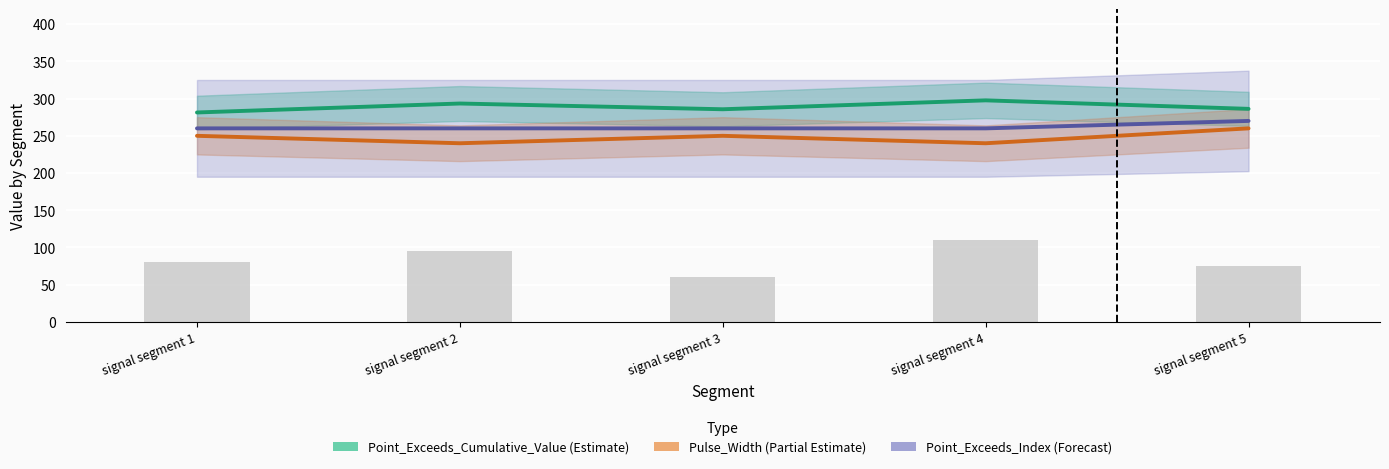

What is the difference between the second highest and second lowest values in the Pulse_Width series?

10.0